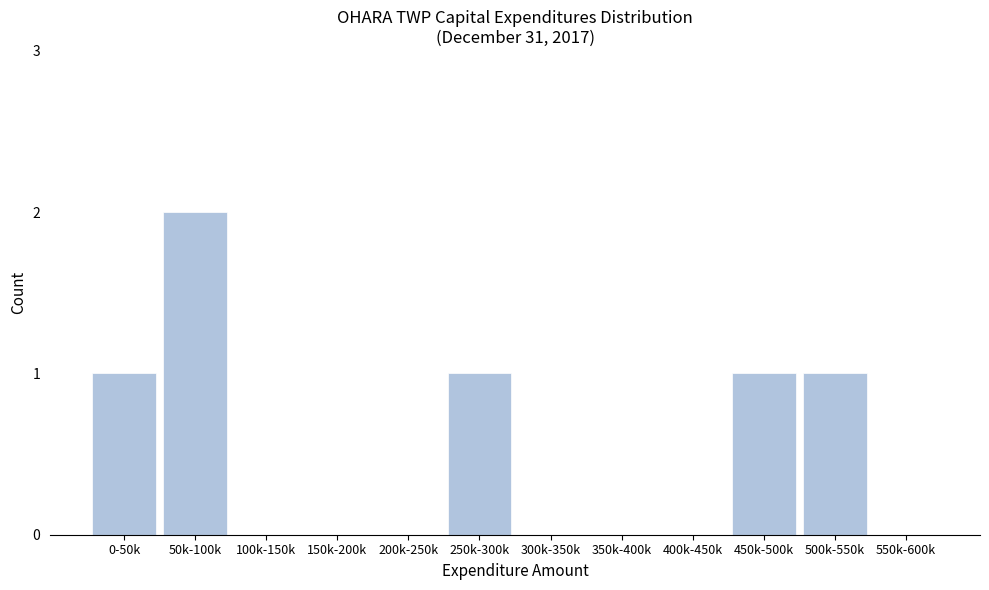

Reading right to left, list all the values displayed in this chart.

550k-600k=0	500k-550k=1	450k-500k=1	400k-450k=0	350k-400k=0	300k-350k=0	250k-300k=1	200k-250k=0	150k-200k=0	100k-150k=0	50k-100k=2	0-50k=1